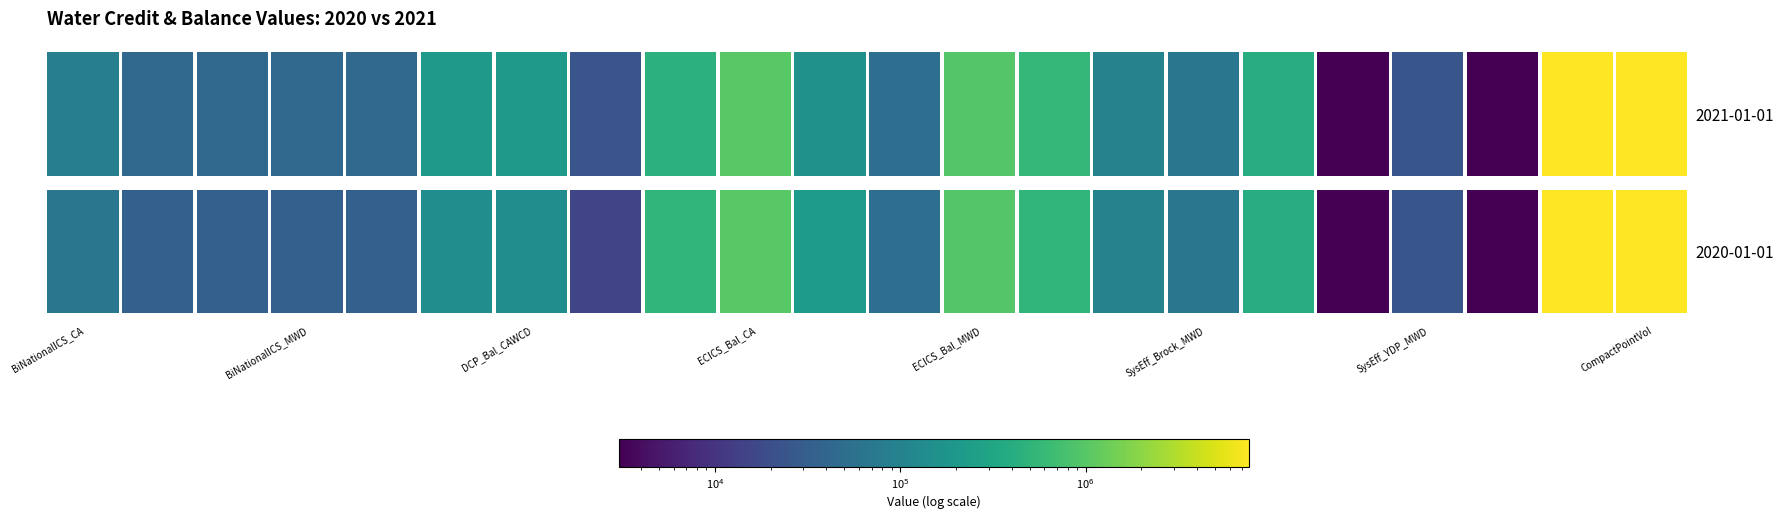

What is the lowest value of the ECICS_Bal_CA series?

990523.0